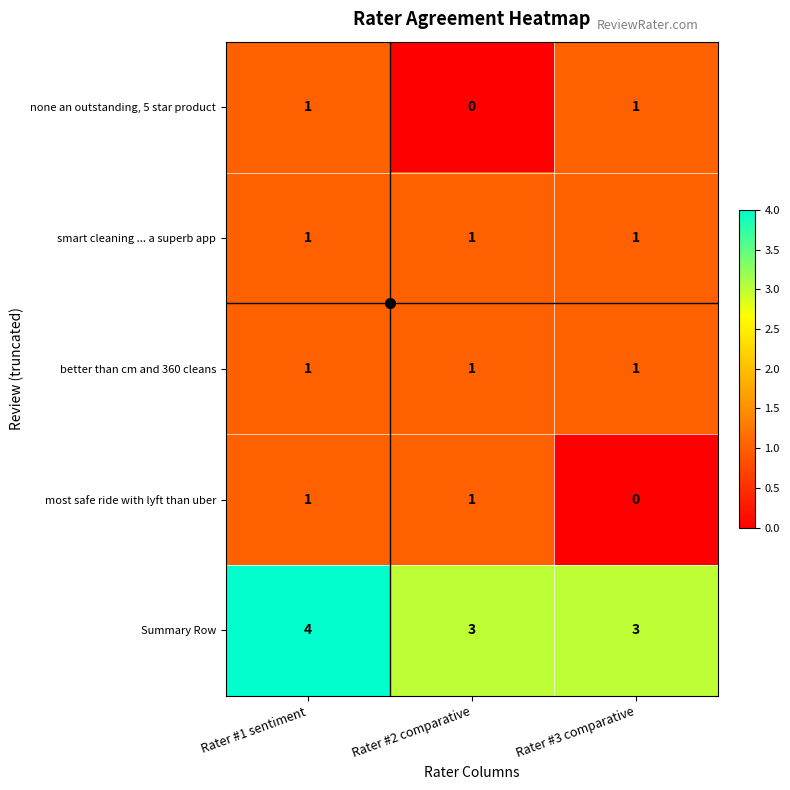

What is the sum of all smart cleaning ... a superb app values?

3